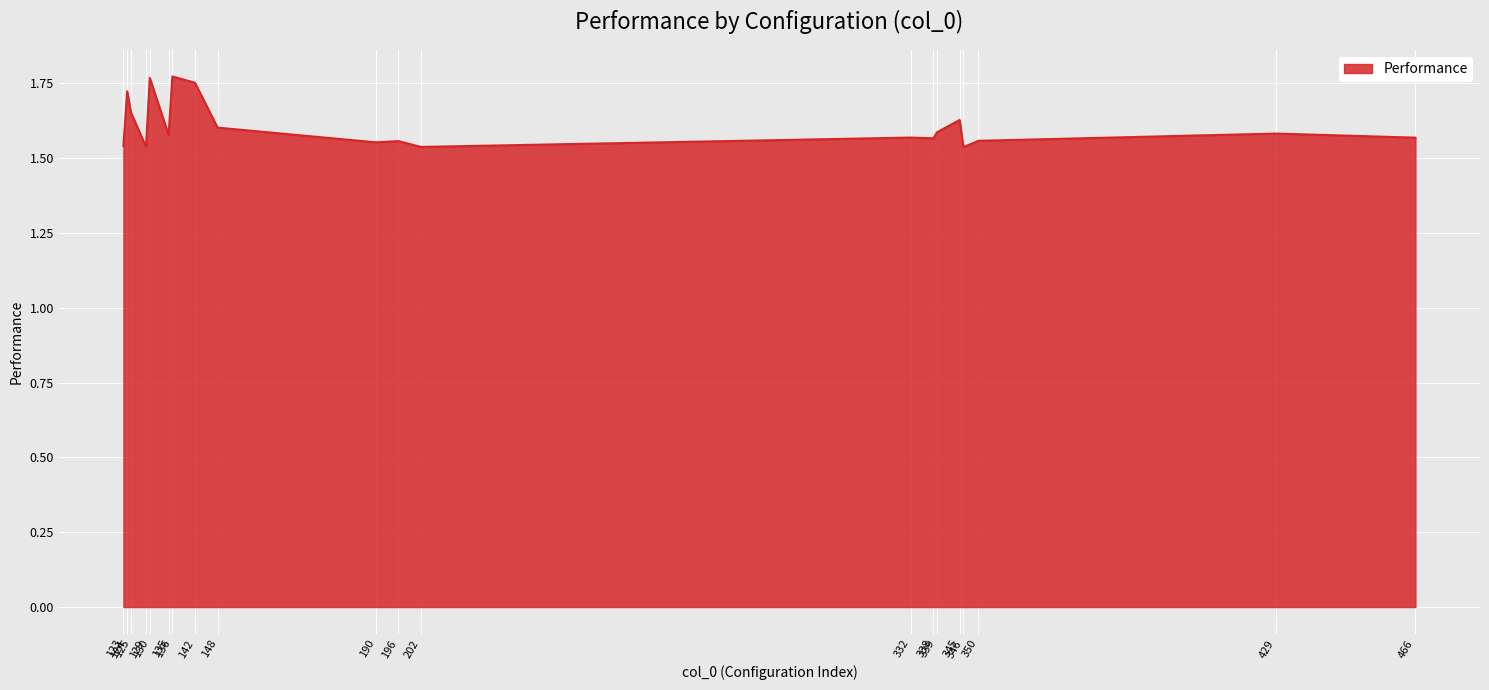

What is the difference between the second highest and second lowest values?

0.2